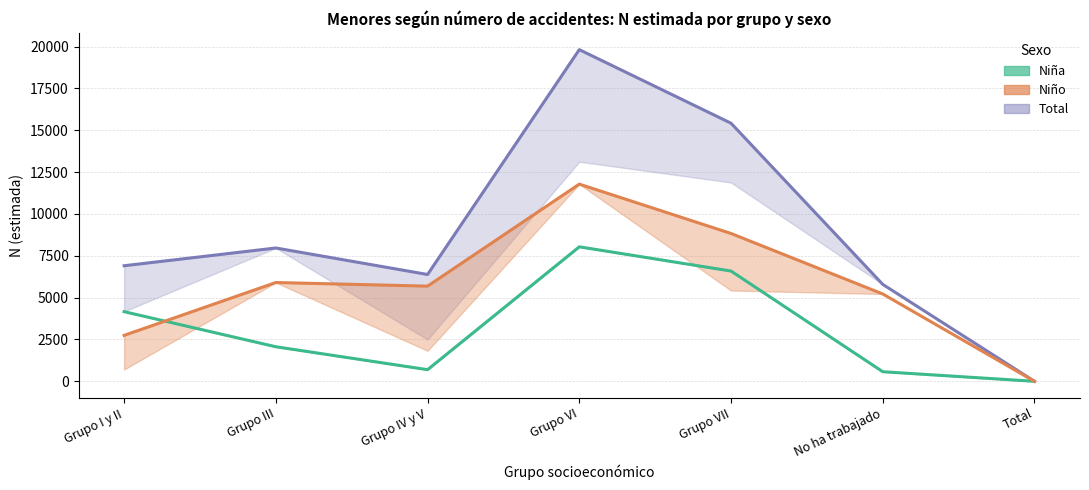

How many values in Niño are above zero?

6